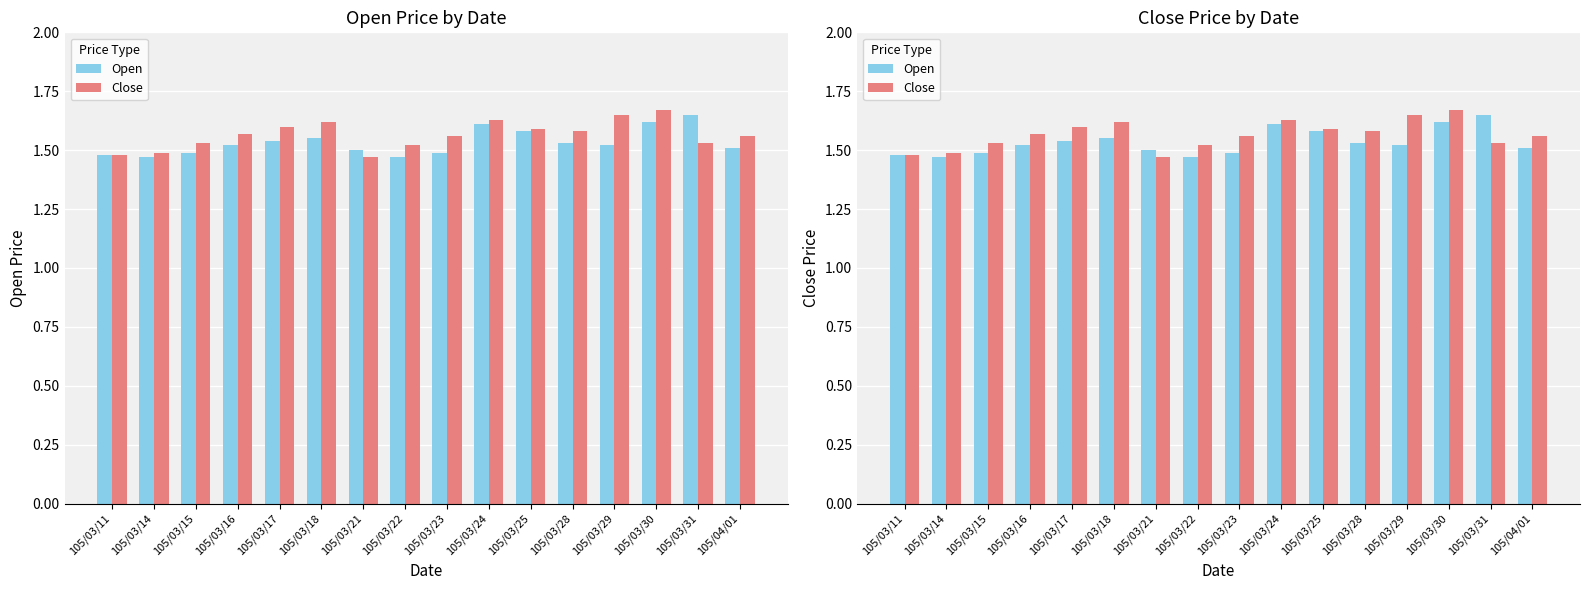

Which series has the largest range (max minus min)?

Close